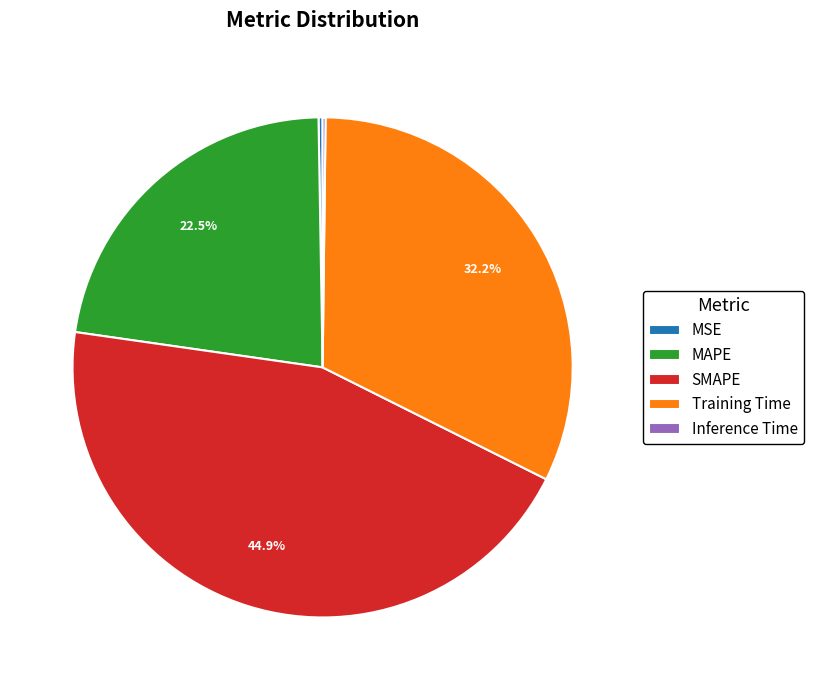

Between SMAPE and Training Time, which is larger?

SMAPE